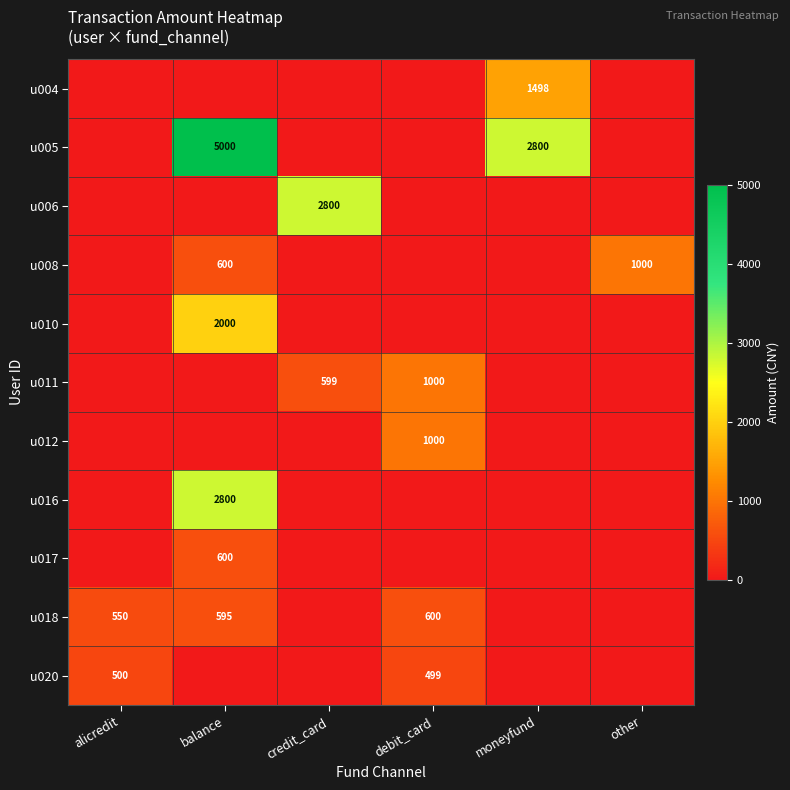

What is the total value across all series at balance?

11595